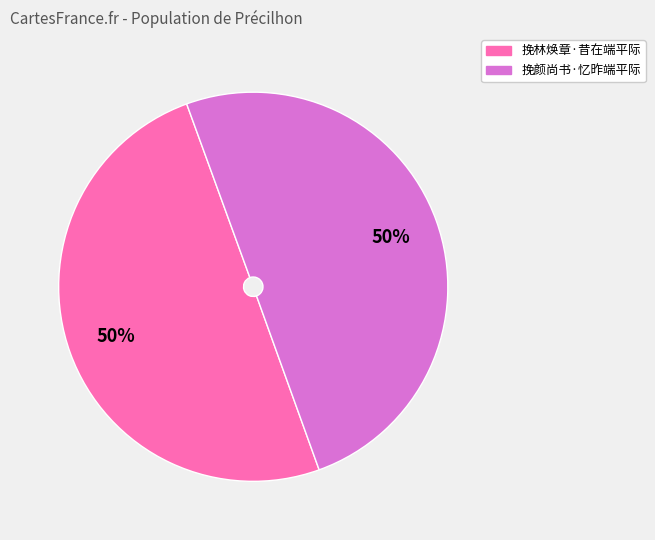

What is the ratio of the value at 挽颜尚书·忆昨端平际 to the value at 挽林焕章·昔在端平际?

1.0